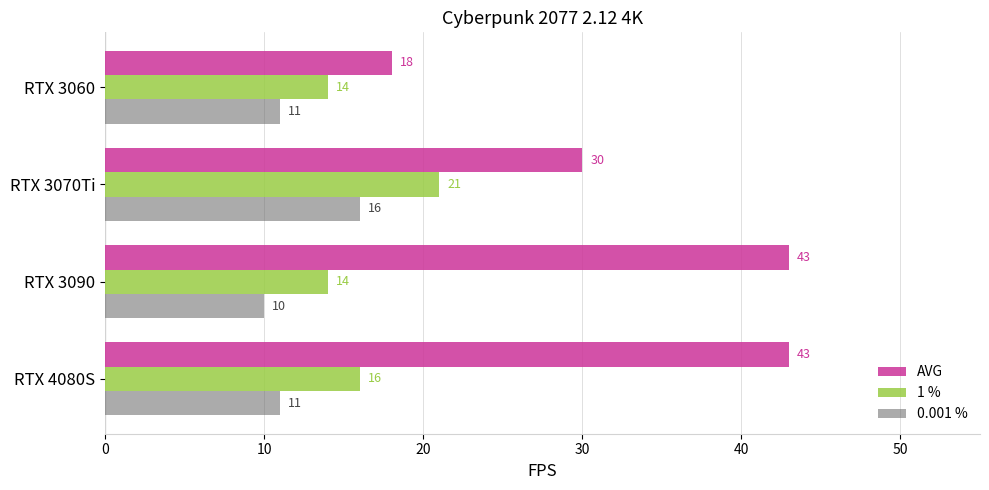

What is the spread (max minus min) of values at RTX 3090?

33